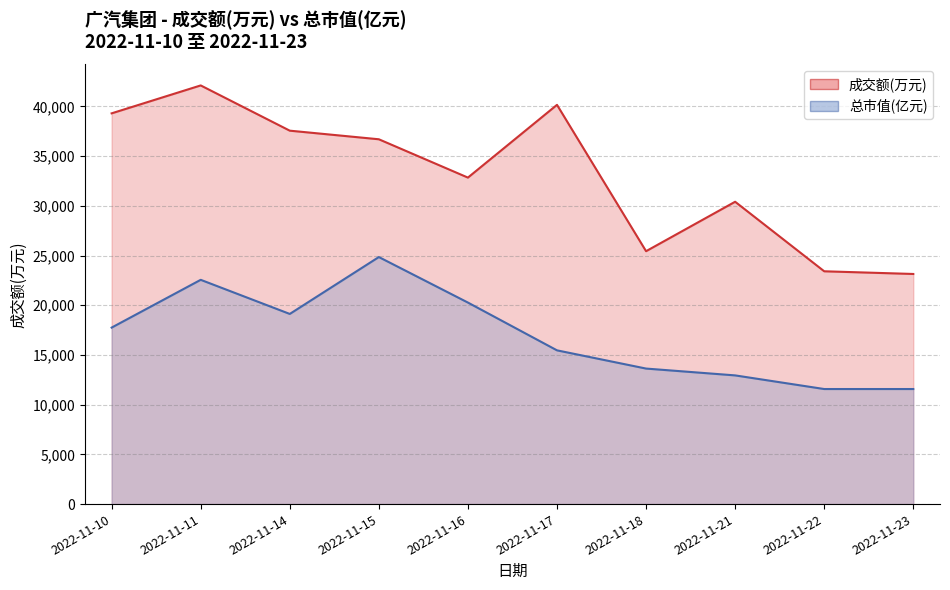

Which has a higher value, 2022-11-11 or 2022-11-23?

2022-11-11